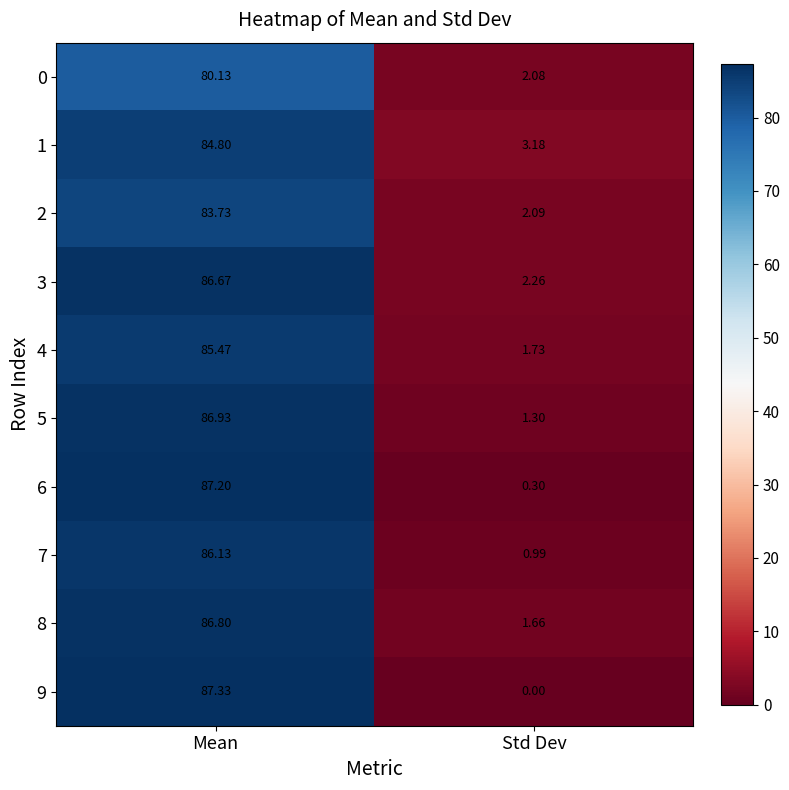

Which category has the lowest value across all series?

Std Dev